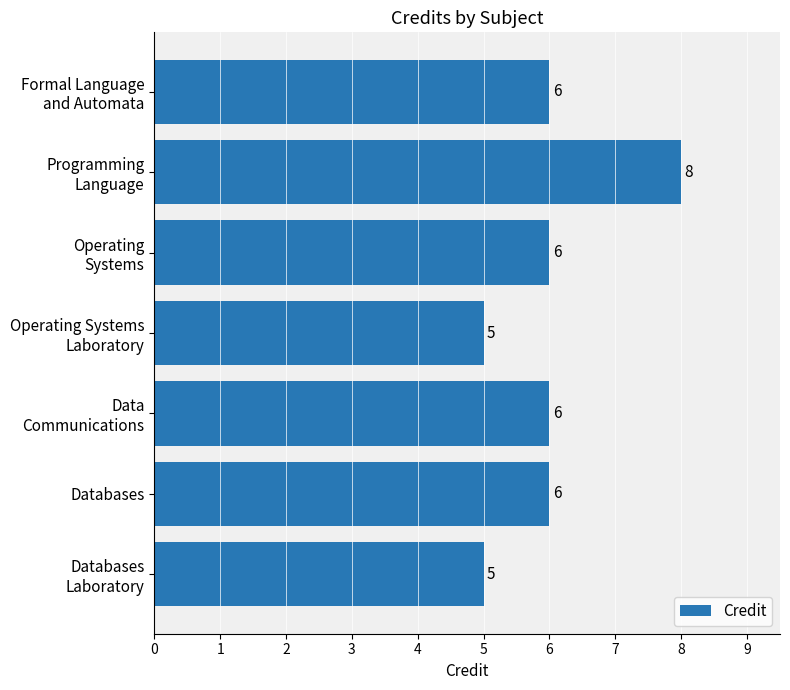

What is the difference between the maximum and minimum values?

3